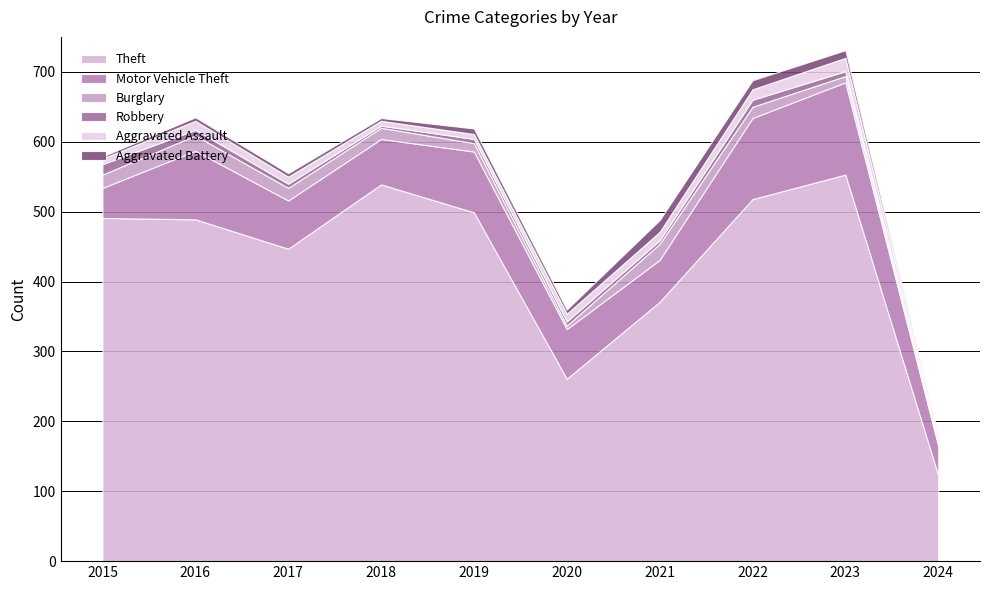

Which series has the largest range (max minus min)?

Theft